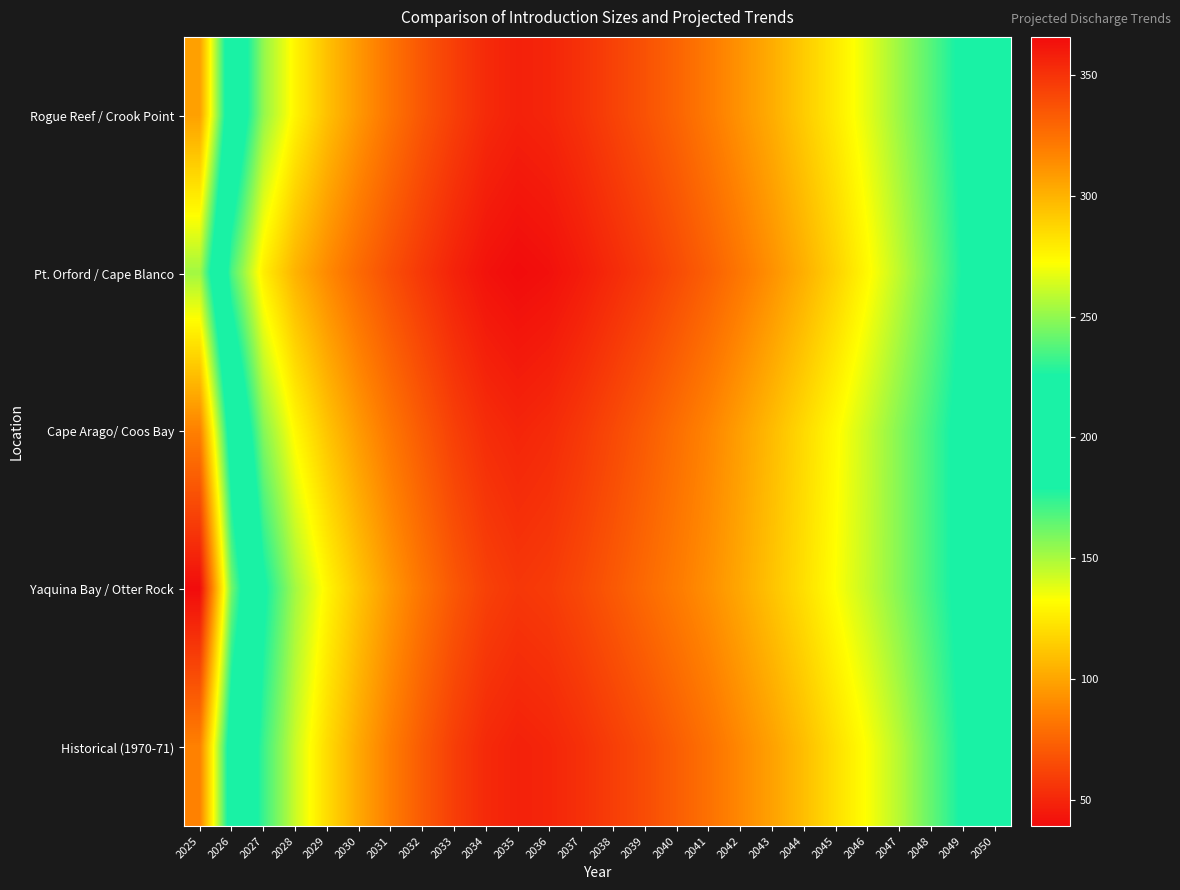

Rank the series at 2047 from lowest to highest value.

Pt. Orford / Cape Blanco, Historical (1970-71), Rogue Reef / Crook Point, Cape Arago/ Coos Bay, Yaquina Bay / Otter Rock